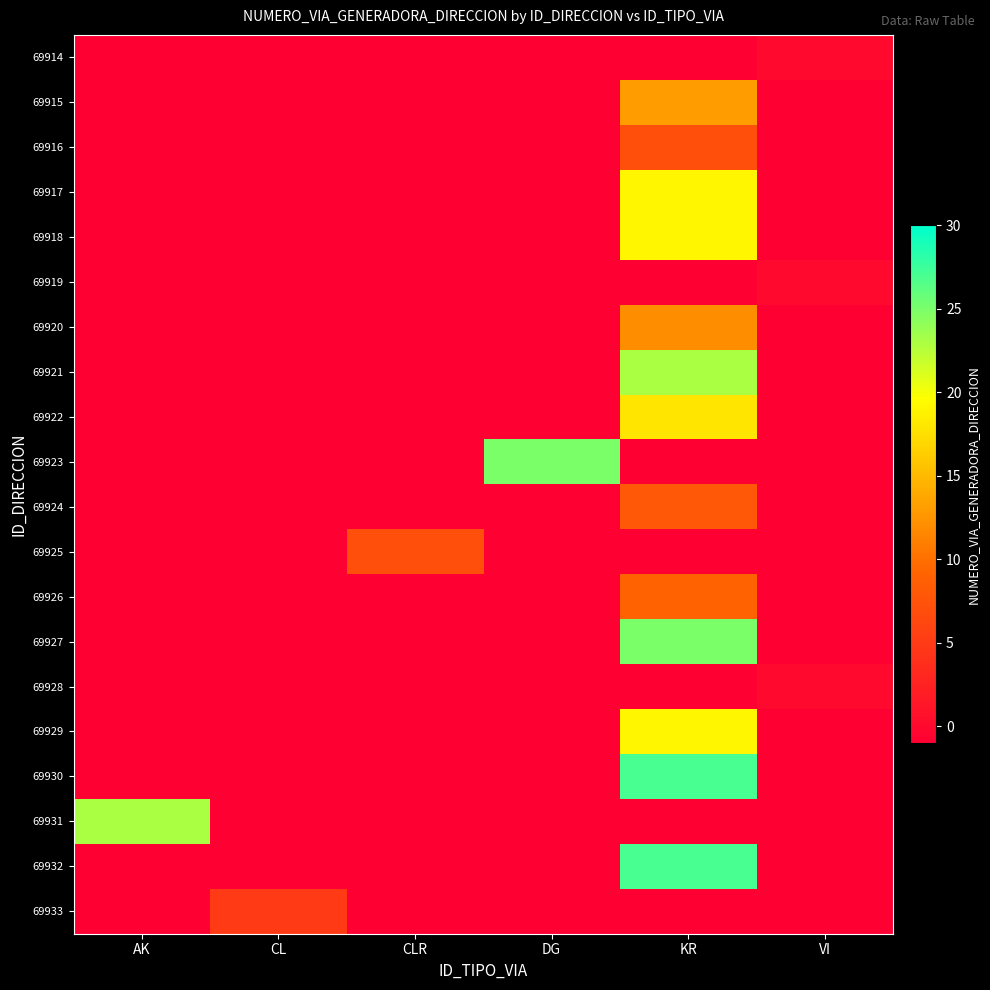

Reading left to right, transcribe all the data shown in this chart.

69914: AK=-1	CL=-1	CLR=-1	DG=-1	KR=-1	VI=0
69915: AK=-1	CL=-1	CLR=-1	DG=-1	KR=13	VI=-1
69916: AK=-1	CL=-1	CLR=-1	DG=-1	KR=7	VI=-1
69917: AK=-1	CL=-1	CLR=-1	DG=-1	KR=19	VI=-1
69918: AK=-1	CL=-1	CLR=-1	DG=-1	KR=19	VI=-1
69919: AK=-1	CL=-1	CLR=-1	DG=-1	KR=-1	VI=0
69920: AK=-1	CL=-1	CLR=-1	DG=-1	KR=12	VI=-1
69921: AK=-1	CL=-1	CLR=-1	DG=-1	KR=23	VI=-1
69922: AK=-1	CL=-1	CLR=-1	DG=-1	KR=18	VI=-1
69923: AK=-1	CL=-1	CLR=-1	DG=25	KR=-1	VI=-1
69924: AK=-1	CL=-1	CLR=-1	DG=-1	KR=8	VI=-1
69925: AK=-1	CL=-1	CLR=7	DG=-1	KR=-1	VI=-1
69926: AK=-1	CL=-1	CLR=-1	DG=-1	KR=9	VI=-1
69927: AK=-1	CL=-1	CLR=-1	DG=-1	KR=25	VI=-1
69928: AK=-1	CL=-1	CLR=-1	DG=-1	KR=-1	VI=0
69929: AK=-1	CL=-1	CLR=-1	DG=-1	KR=19	VI=-1
69930: AK=-1	CL=-1	CLR=-1	DG=-1	KR=27	VI=-1
69931: AK=23	CL=-1	CLR=-1	DG=-1	KR=-1	VI=-1
69932: AK=-1	CL=-1	CLR=-1	DG=-1	KR=27	VI=-1
69933: AK=-1	CL=5	CLR=-1	DG=-1	KR=-1	VI=-1